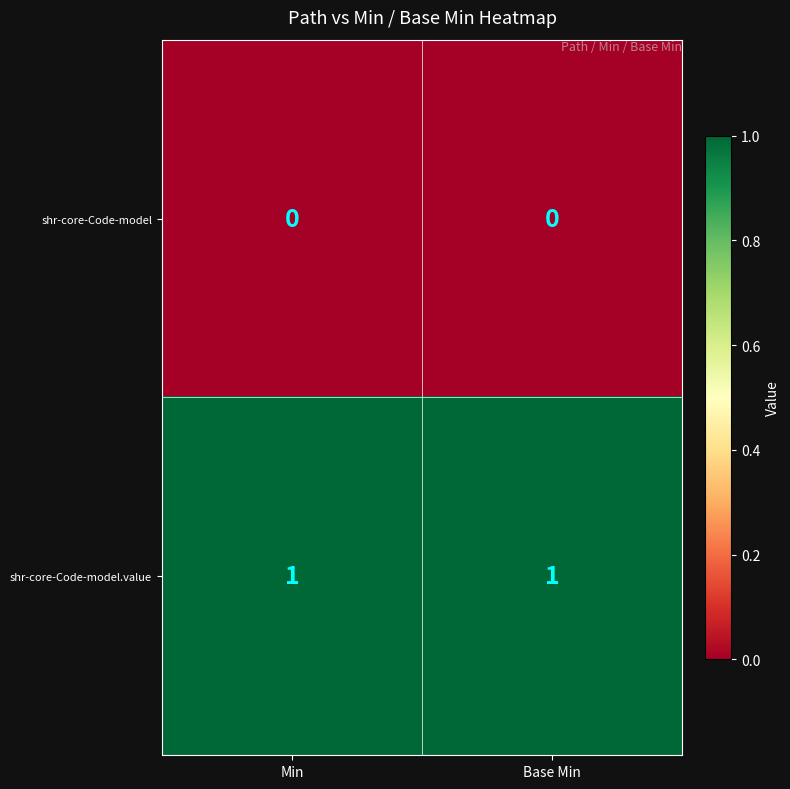

The value of shr-core-Code-model at Base Min is 0. True or false?

True